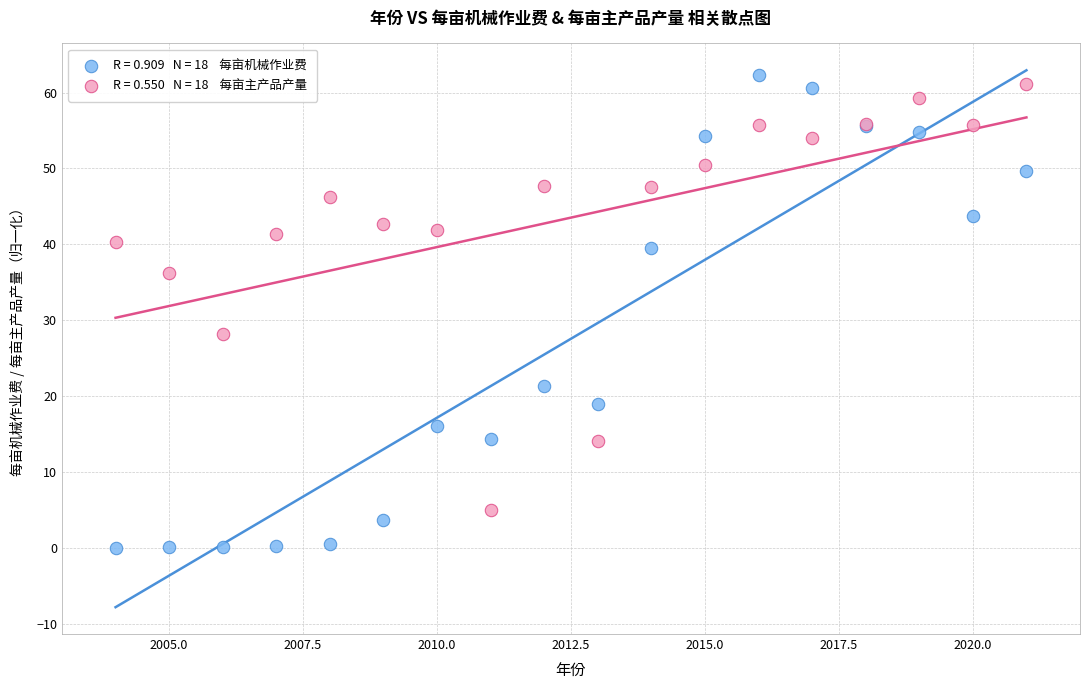

Across all series, what Y value is closest to 31?

28.2